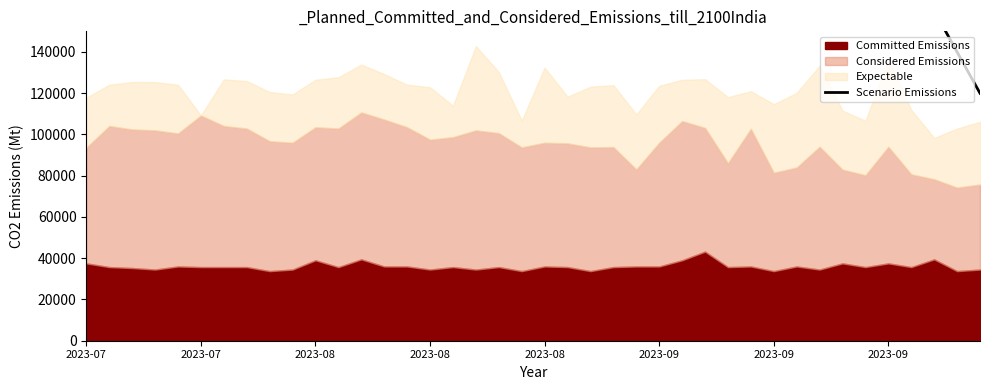

True or false: the data shows 390000 at 27.

True